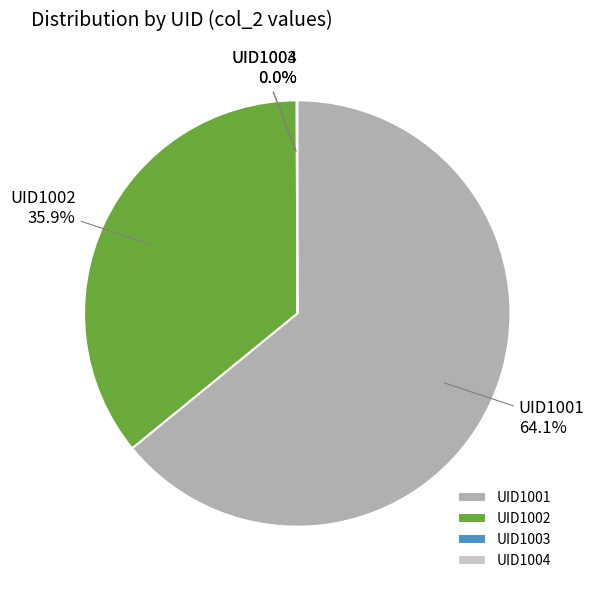

Which has a higher value, UID1002 or UID1001?

UID1001